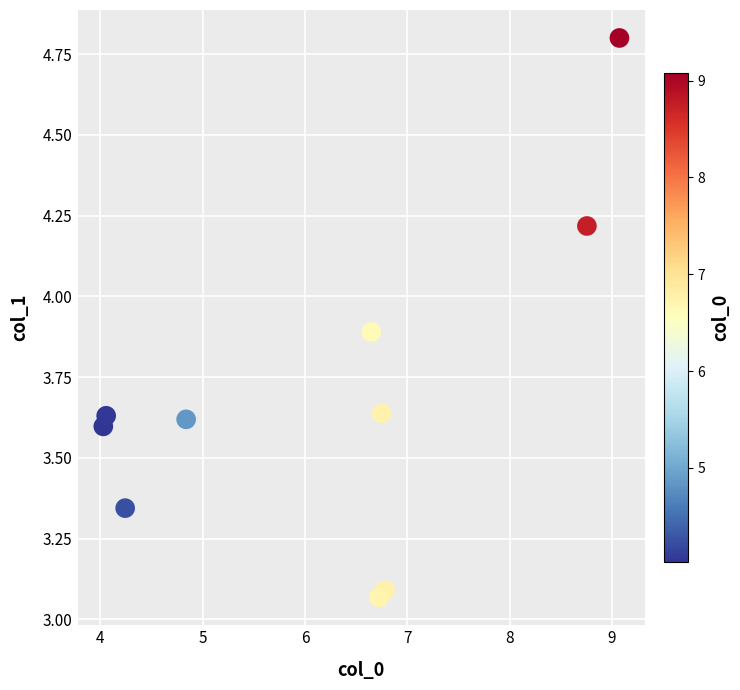

What is the range of X values (max minus min)?

5.0